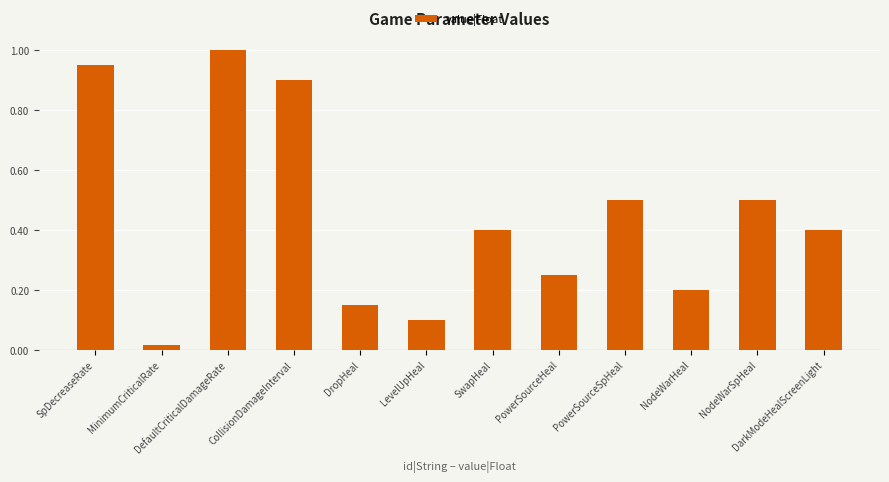

The value at PowerSourceSpHeal is 0.5. True or false?

True